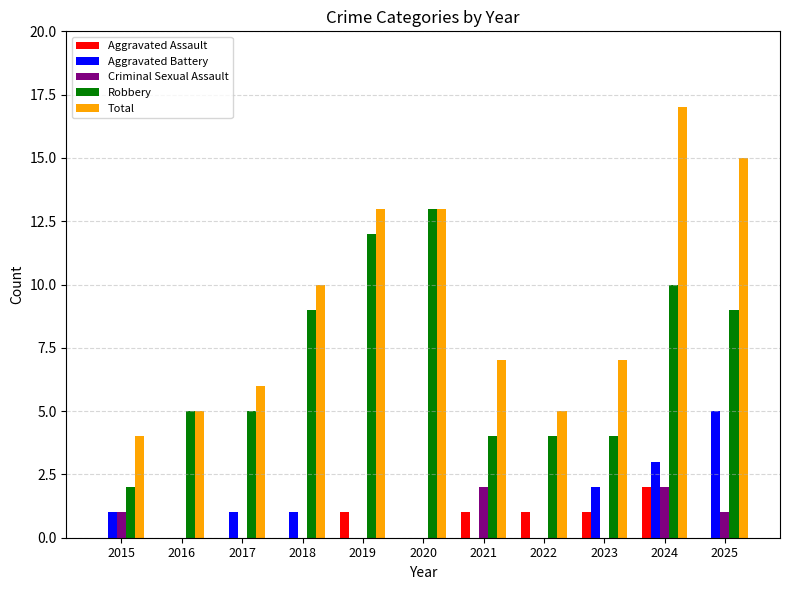

Is it true that Criminal Sexual Assault equals 0 at 2019?

True